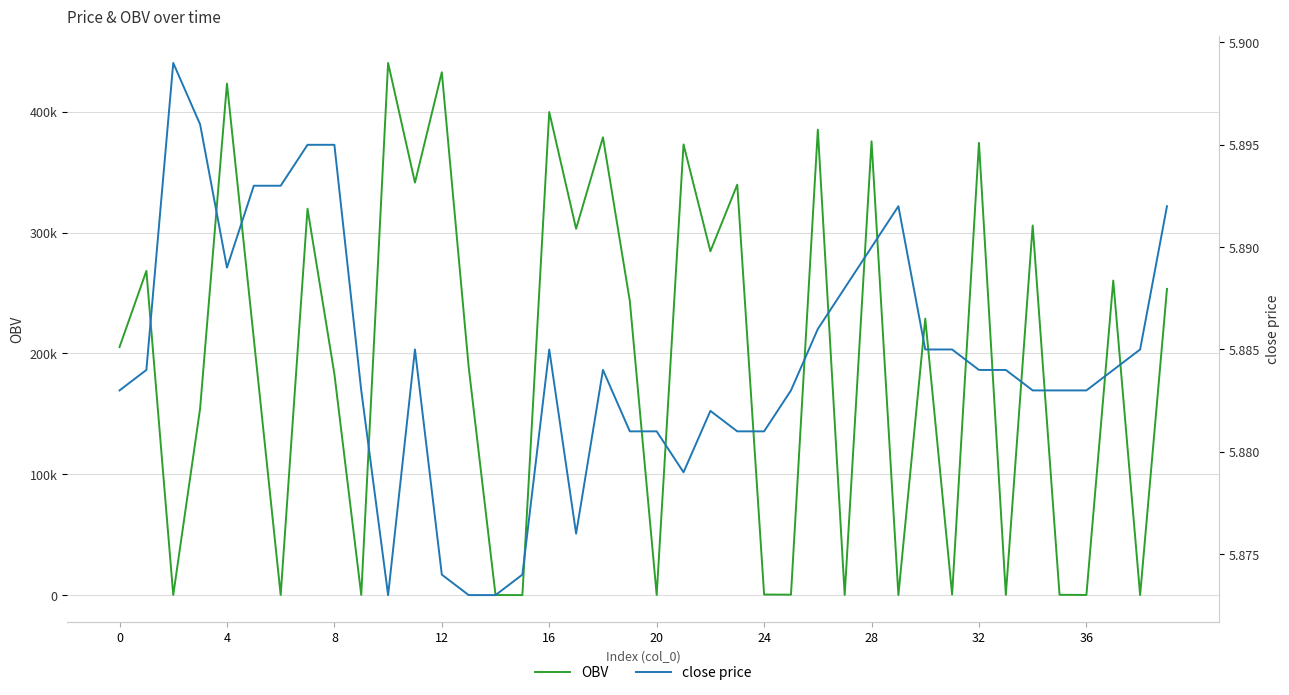

At which category does the chart reach its peak across all series?

10